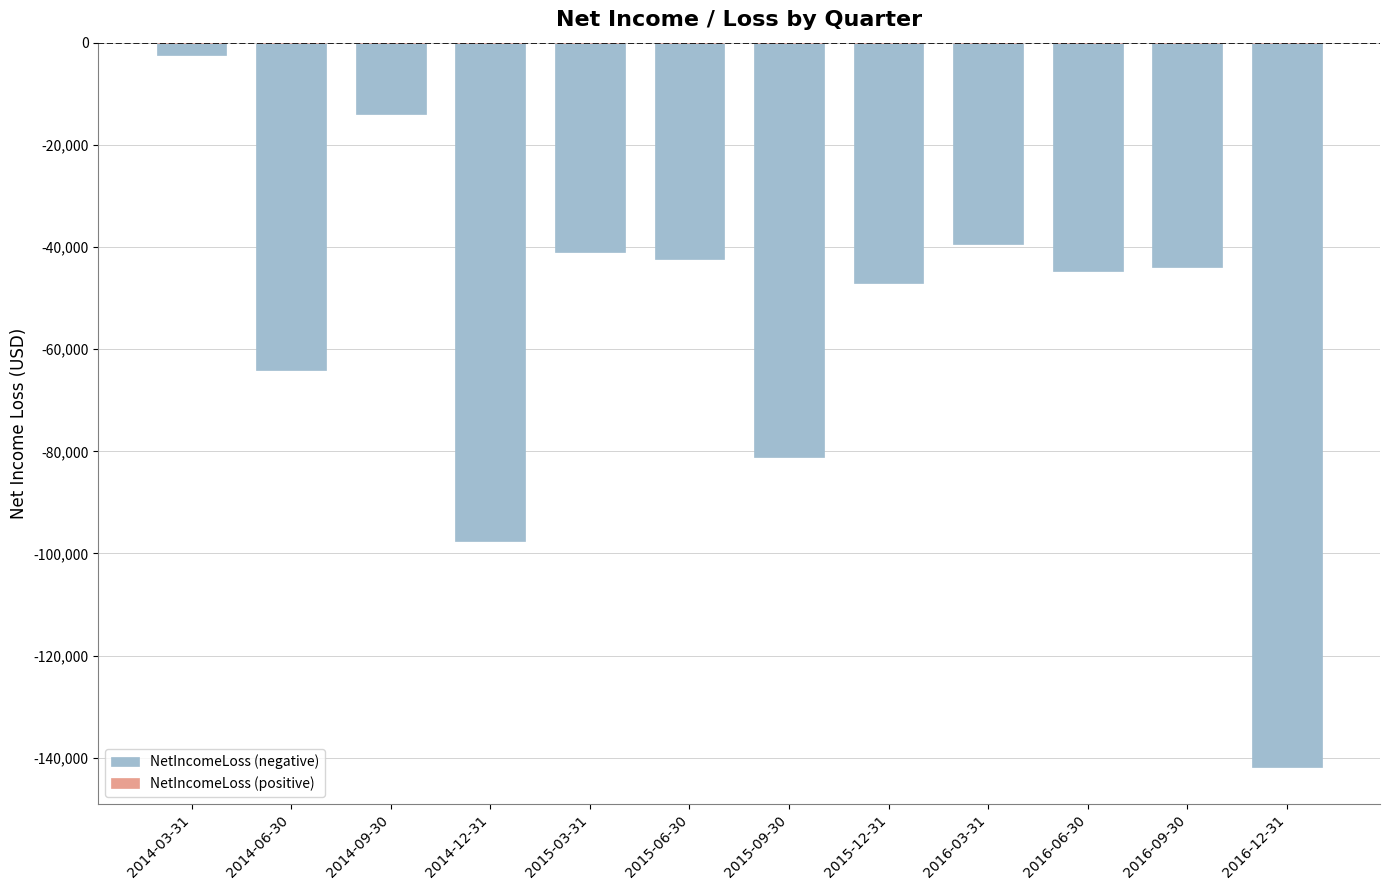

What is the difference between the second highest and minimum values?

127965